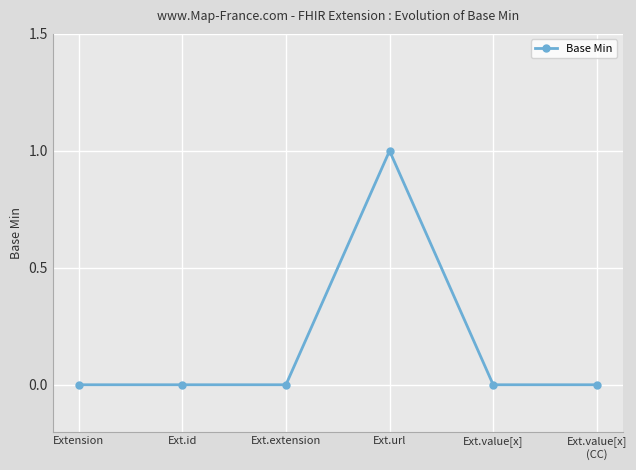

True or false: the data shows -1 at Ext.value[x].

False